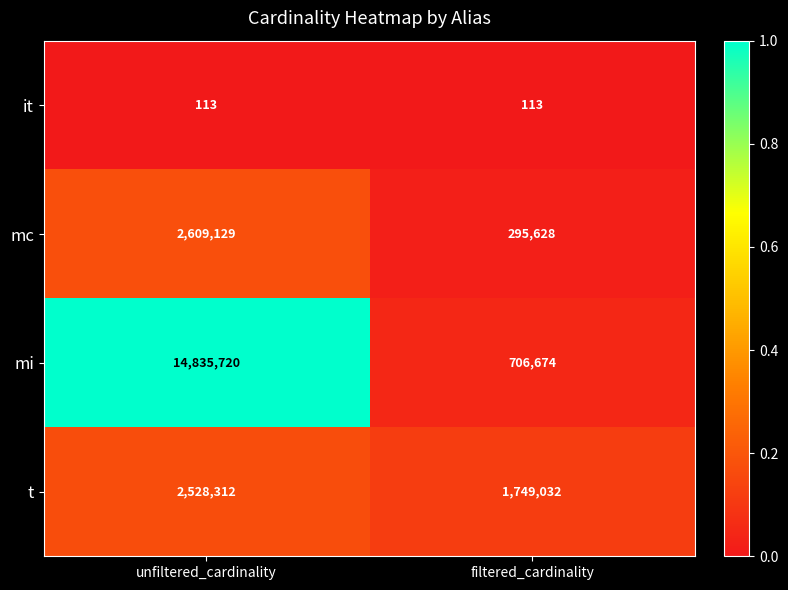

Which series has the largest range (max minus min)?

mi